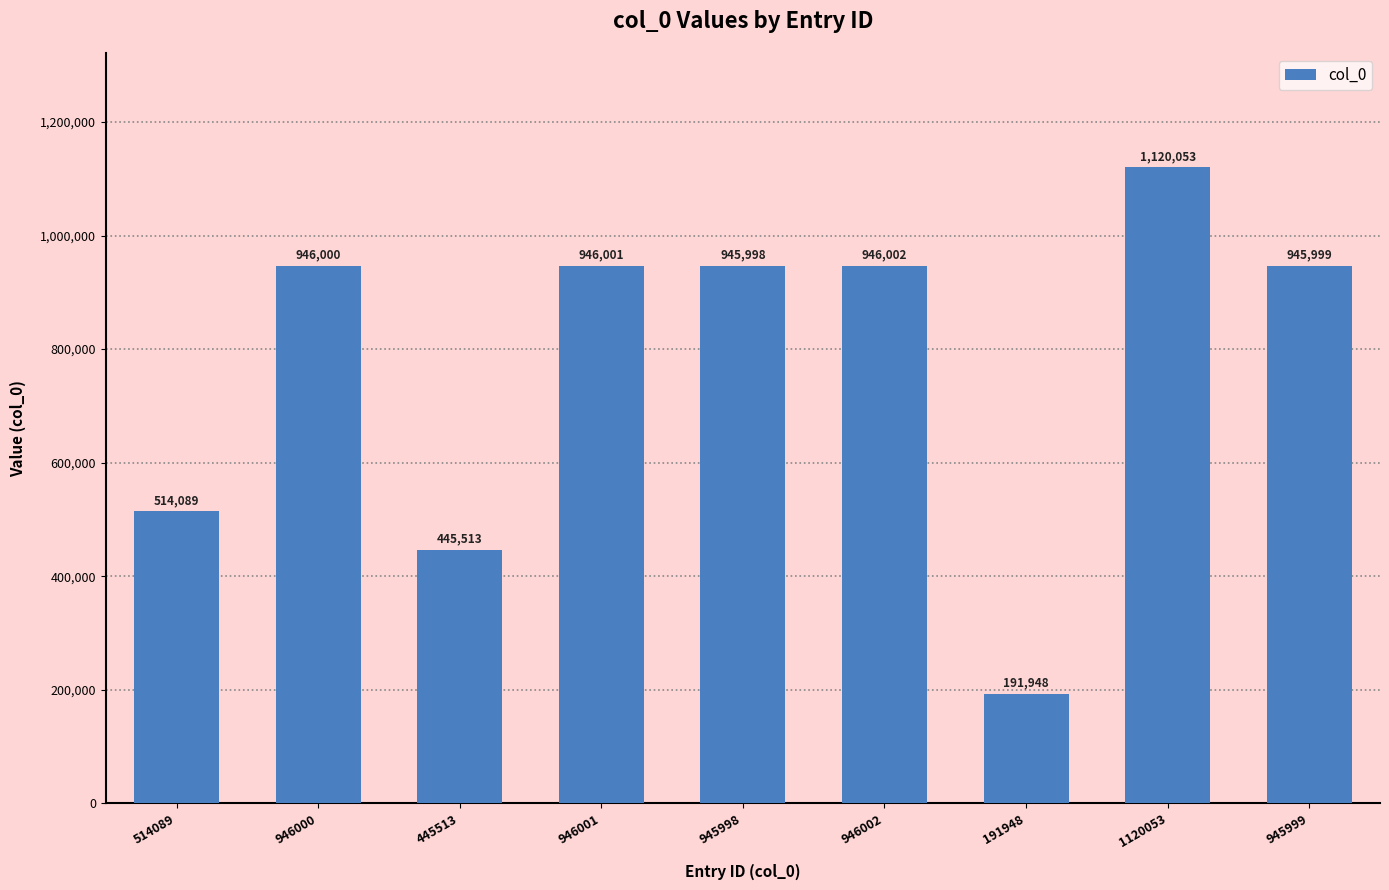

List the labels in order of value, largest first.

1120053, 946002, 946001, 946000, 945999, 945998, 514089, 445513, 191948